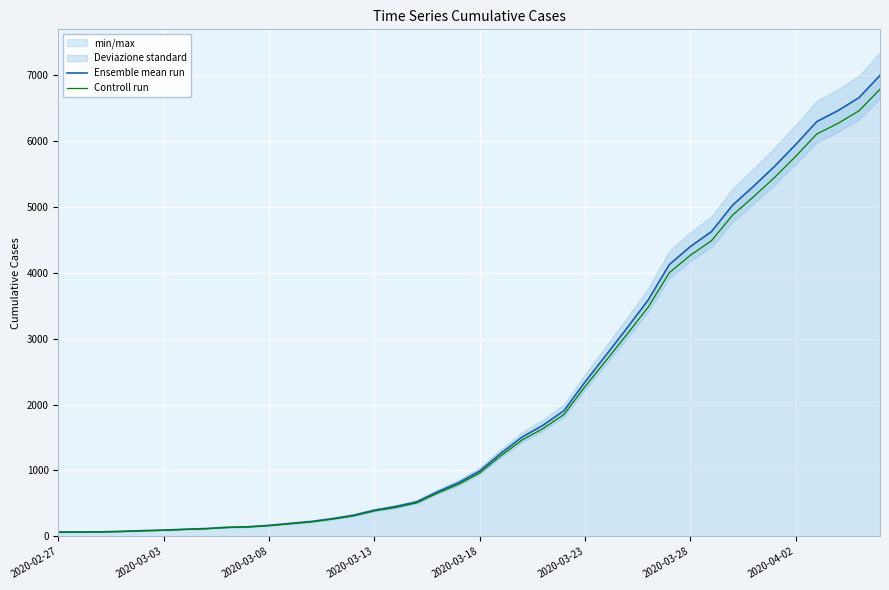

Read the Ensemble mean run value at 27.

3165.0